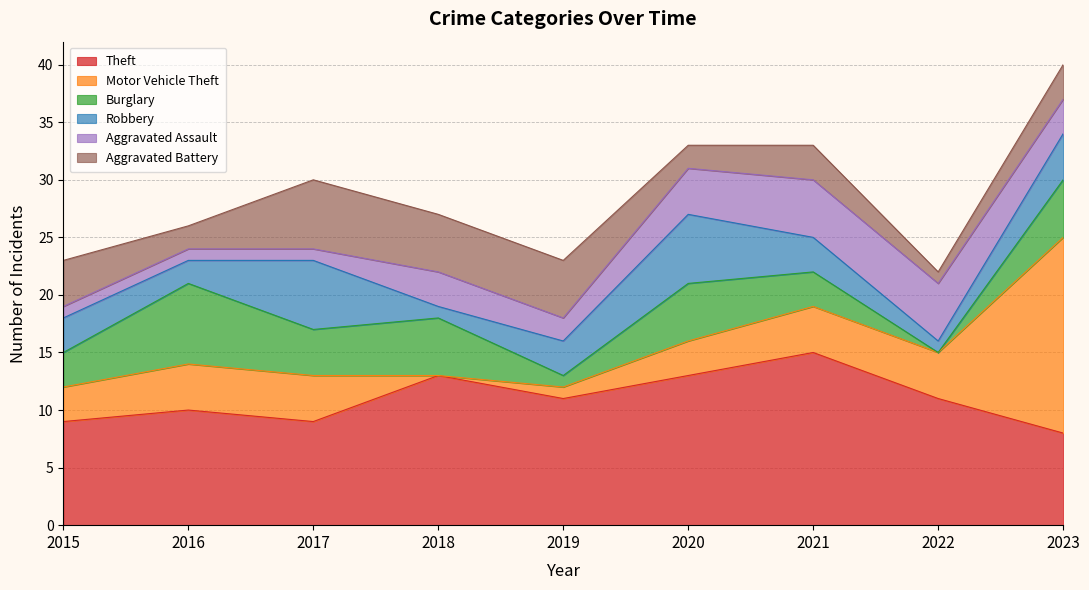

Reading left to right, what are all the values shown in this chart?

Theft: 9	10	9	13	11	13	15	11	8
Motor Vehicle Theft: 3	4	4	0	1	3	4	4	17
Burglary: 3	7	4	5	1	5	3	0	5
Robbery: 3	2	6	1	3	6	3	1	4
Aggravated Assault: 1	1	1	3	2	4	5	5	3
Aggravated Battery: 4	2	6	5	5	2	3	1	3